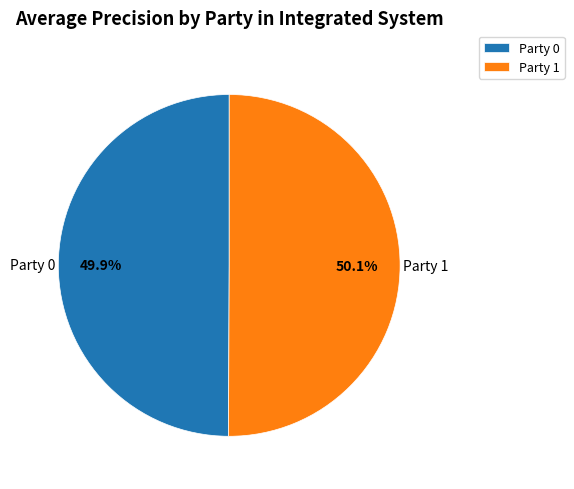

How many slices are in this pie chart?

2